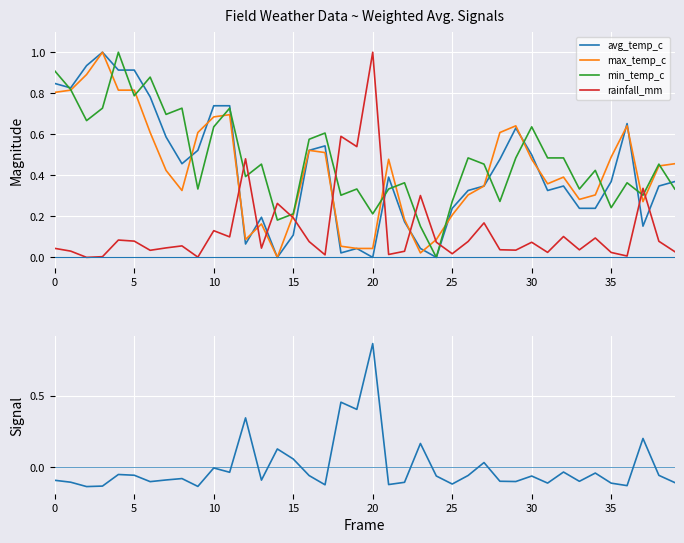

Between 11 and 31, which is larger?

11